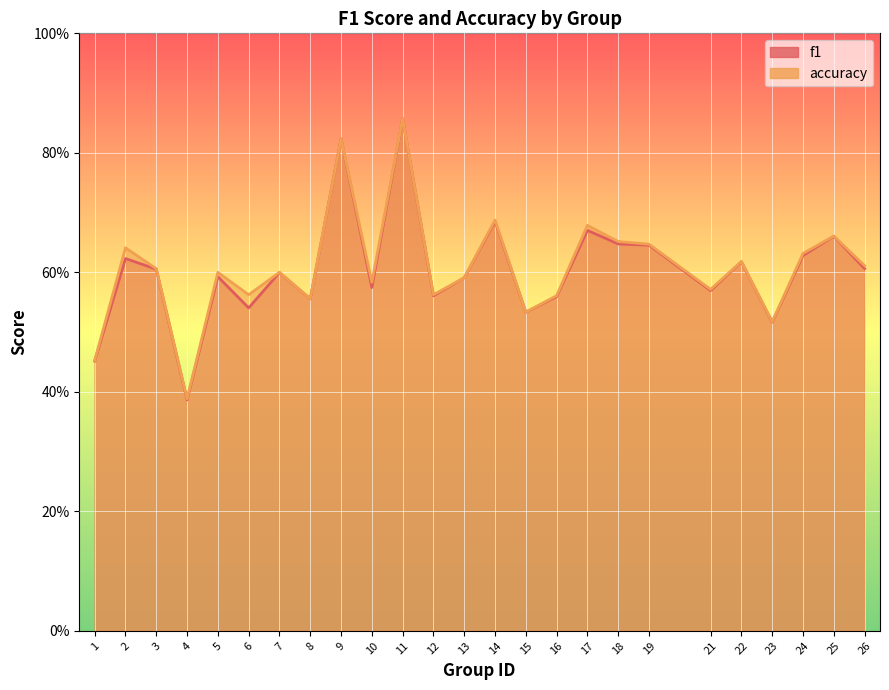

Which category has the highest value across all series?

11